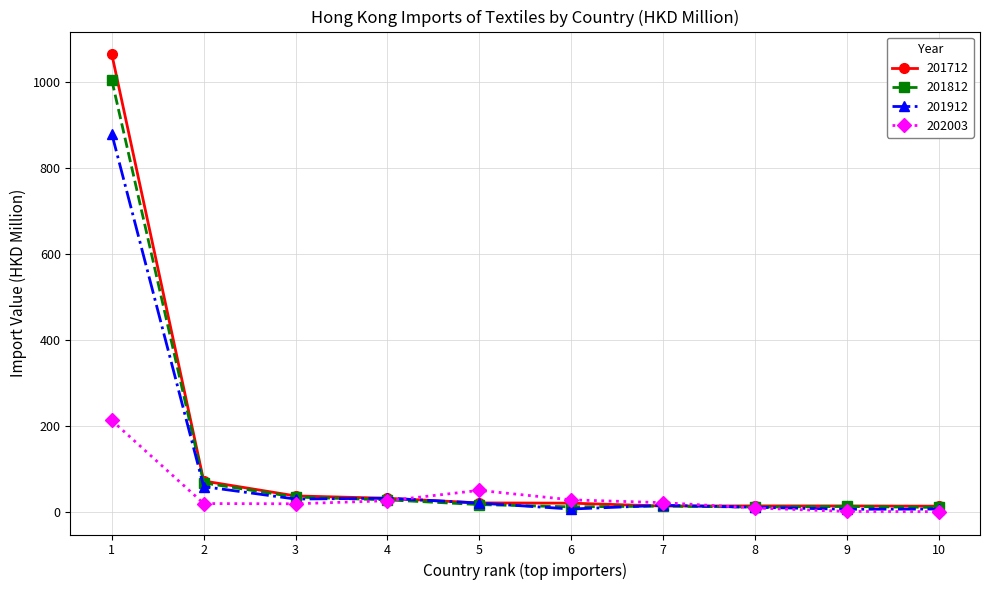

Rank the series by their maximum value, from lowest to highest.

202003, 201912, 201812, 201712